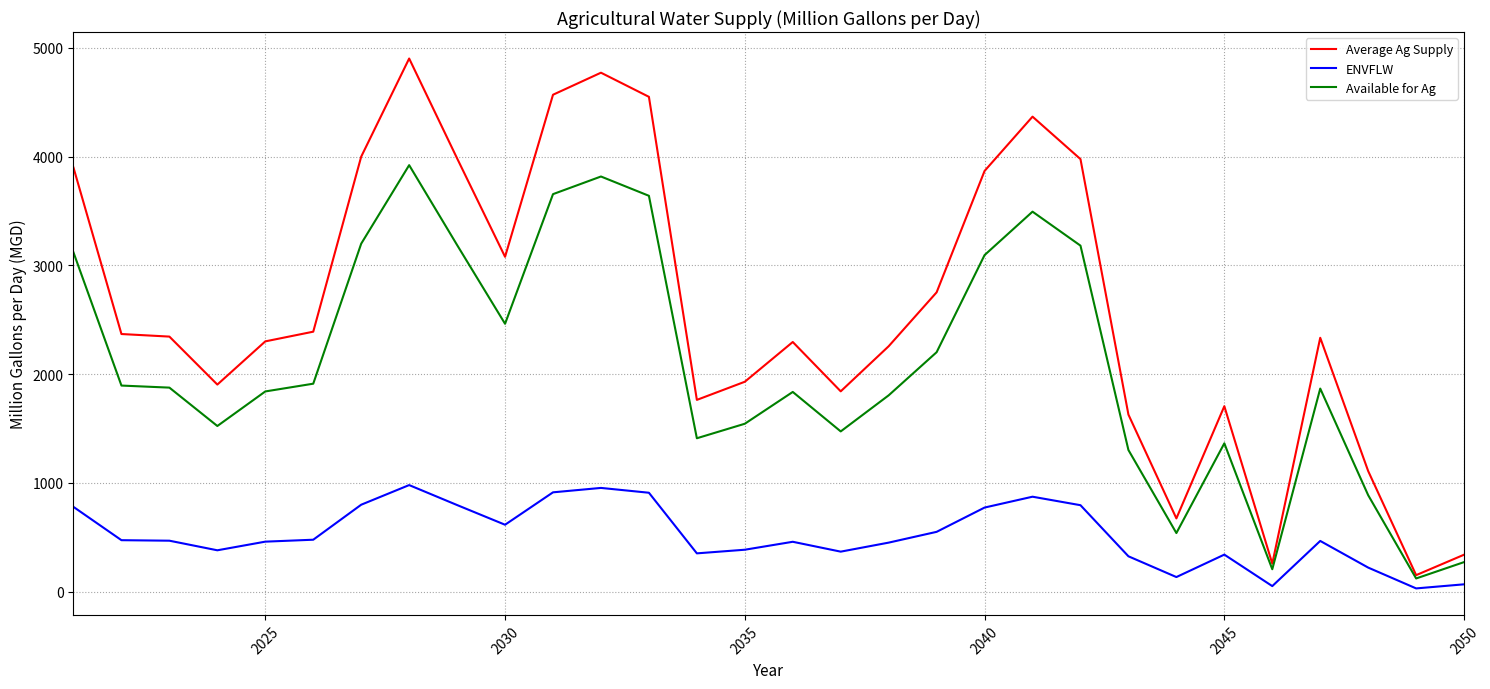

Rank the series by their maximum value, from lowest to highest.

ENVFLW, Available for Ag, Average Ag Supply